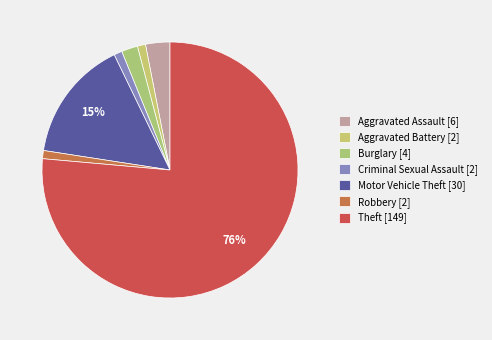

How much of the chart is everything except Robbery?

99.0%